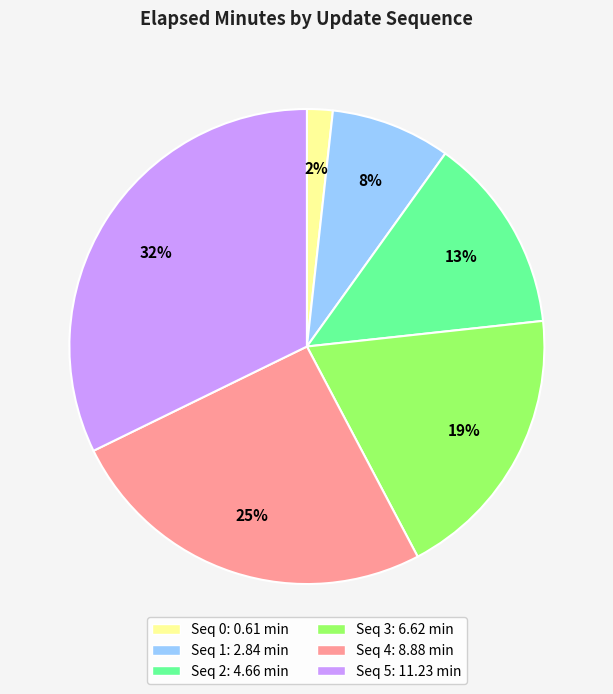

Does any single category account for the majority?

No